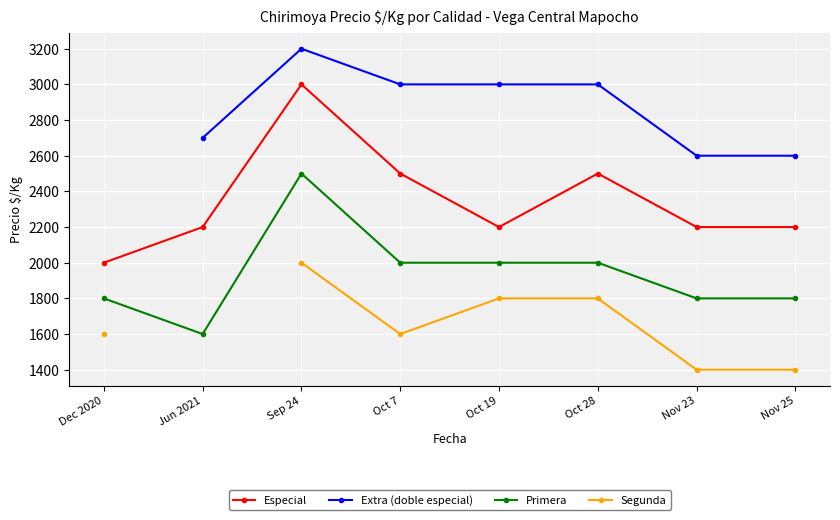

The Extra (doble especial) series shows 740.0 at Jun 2021. True or false?

False